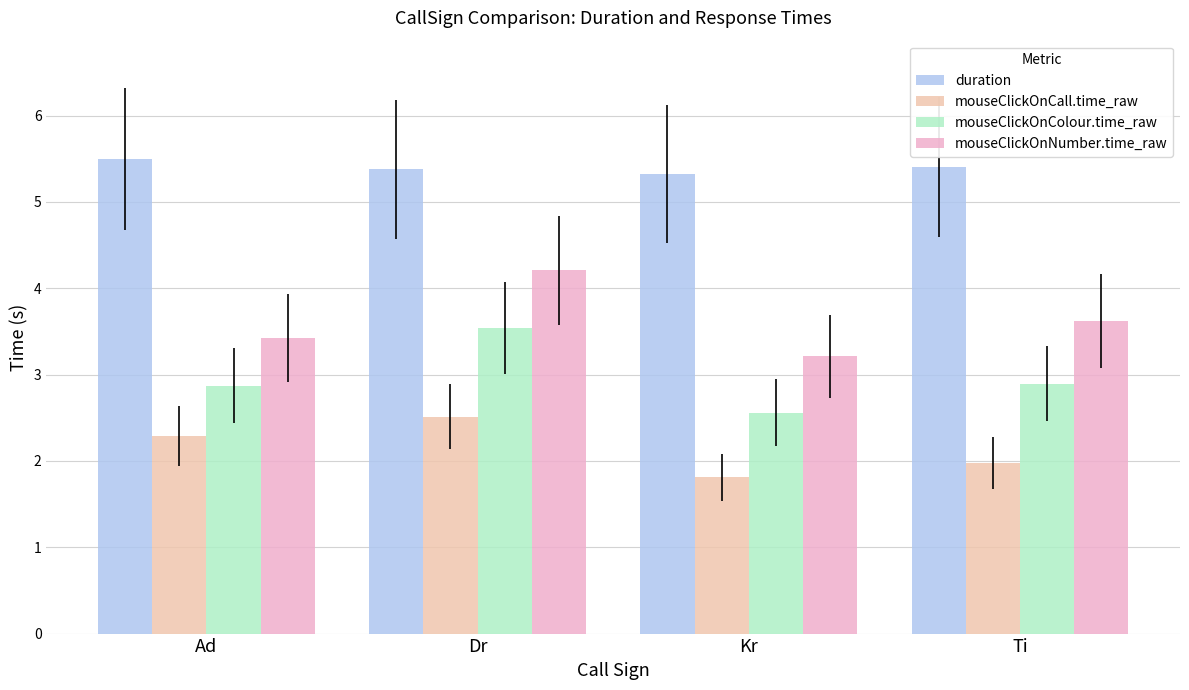

What is the difference between the duration values at Ad and Kr?

0.2